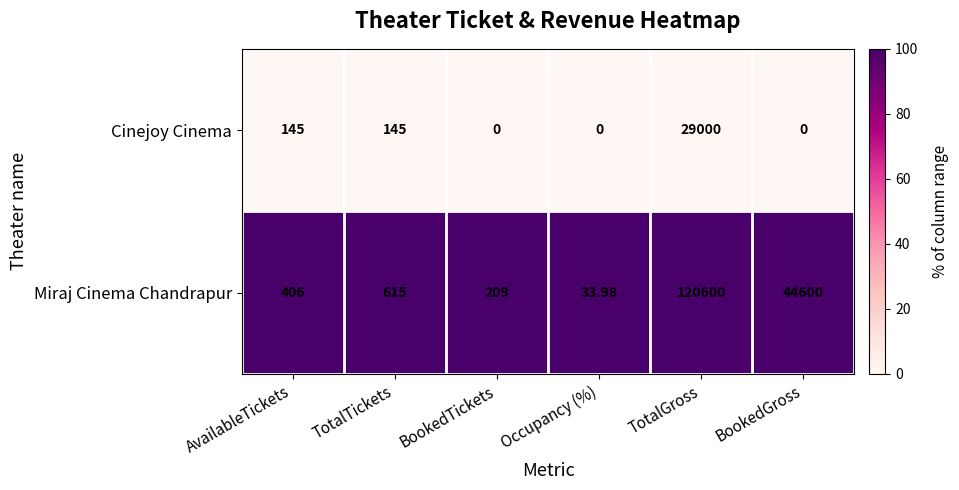

Is the value of Cinejoy Cinema at TotalGross greater than the value of Miraj Cinema Chandrapur at Occupancy (%)?

Yes